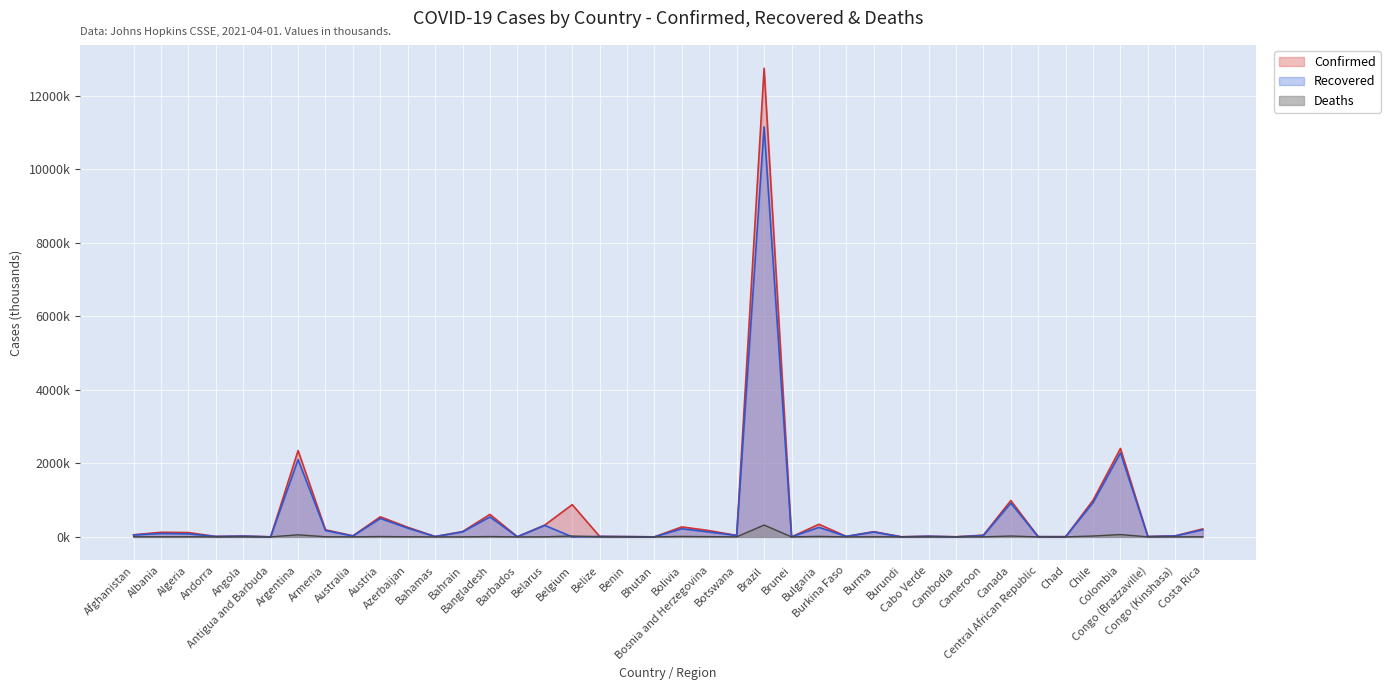

What is the total value across all series at Burkina Faso?

25.2